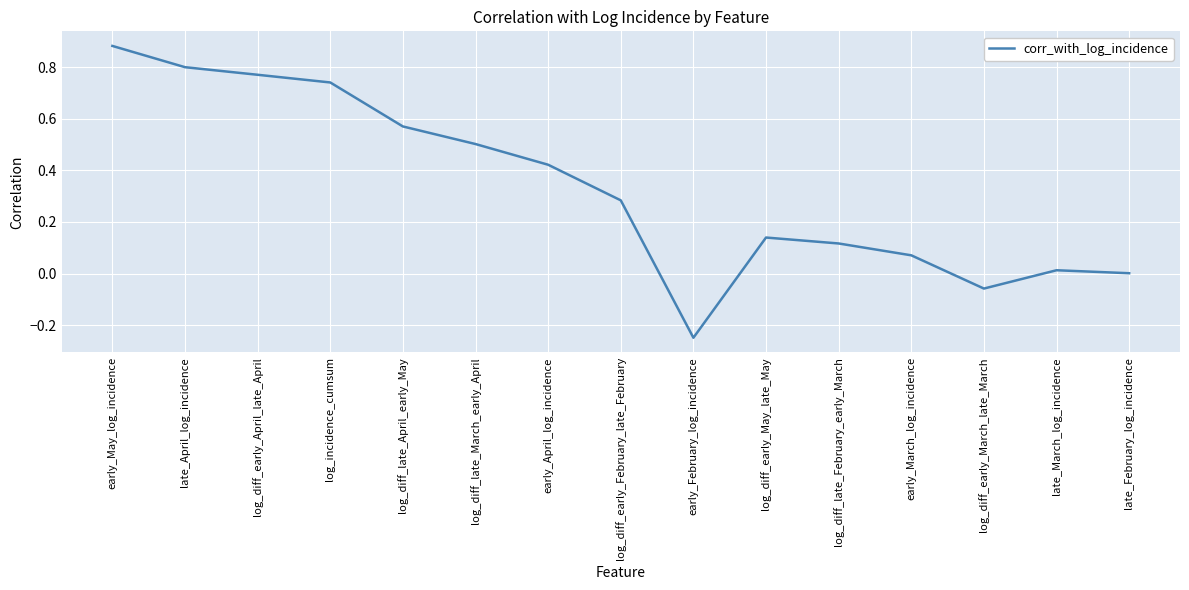

List the labels in order of value, smallest first.

early_February_log_incidence, log_diff_early_March_late_March, late_February_log_incidence, late_March_log_incidence, early_March_log_incidence, log_diff_late_February_early_March, log_diff_early_May_late_May, log_diff_early_February_late_February, early_April_log_incidence, log_diff_late_March_early_April, log_diff_late_April_early_May, log_incidence_cumsum, log_diff_early_April_late_April, late_April_log_incidence, early_May_log_incidence